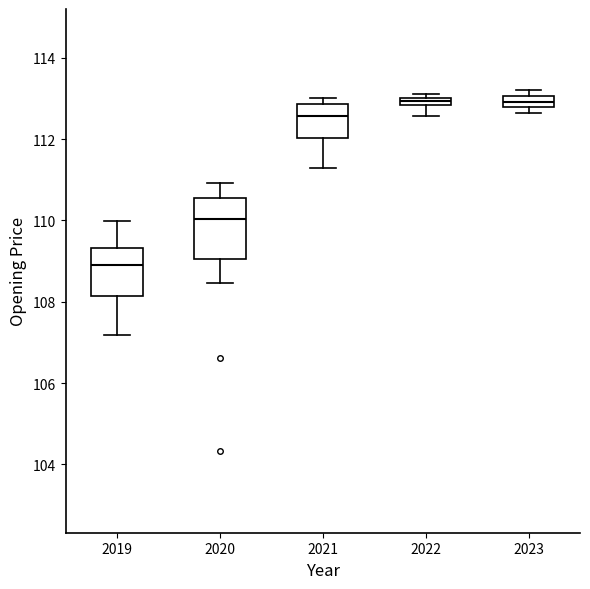

Which box's median line is the lowest?

2019